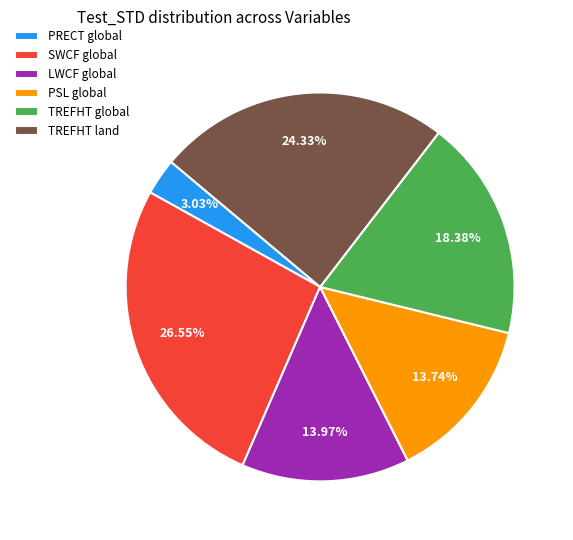

To the nearest percent, what percentage of the pie is PSL global?

14%